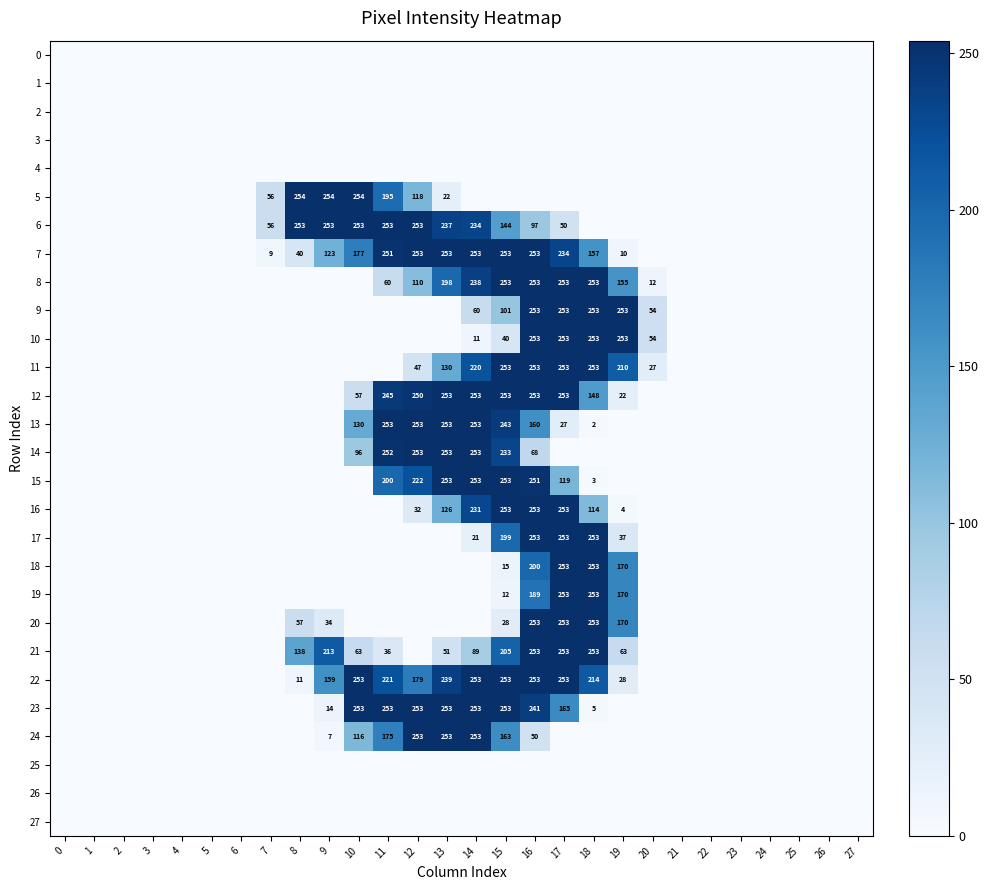

Is the value of 13 at 8 greater than the value of 15 at 10?

No